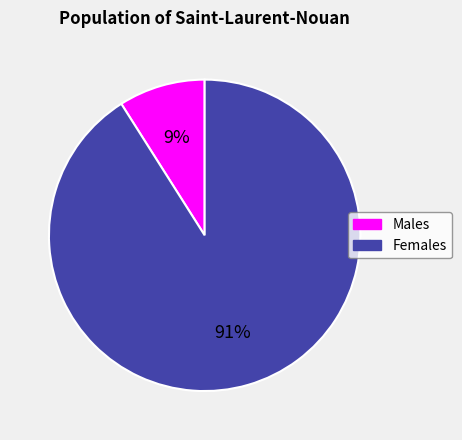

Is there any slice that represents more than half of the pie?

Yes